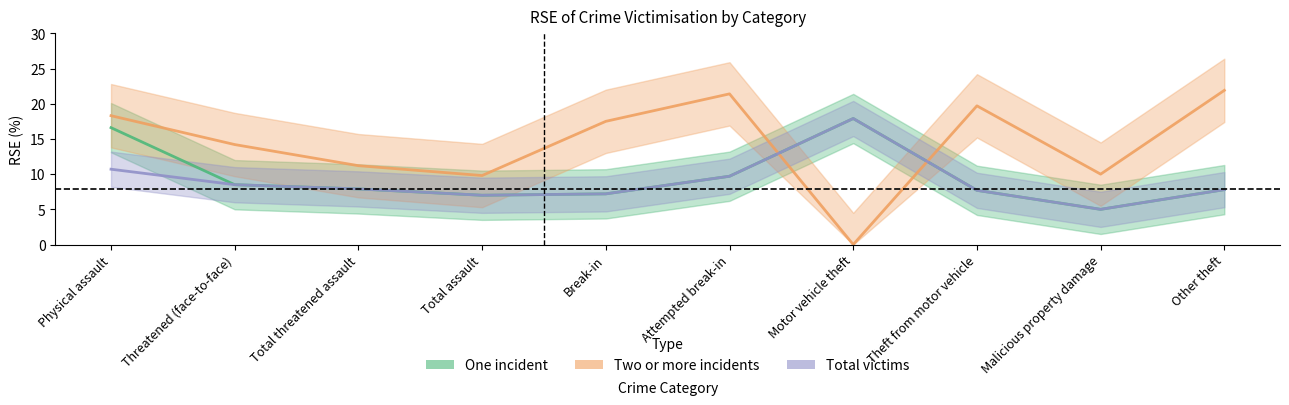

What is the value of the Two or more incidents point at the 6th from the left?

21.4